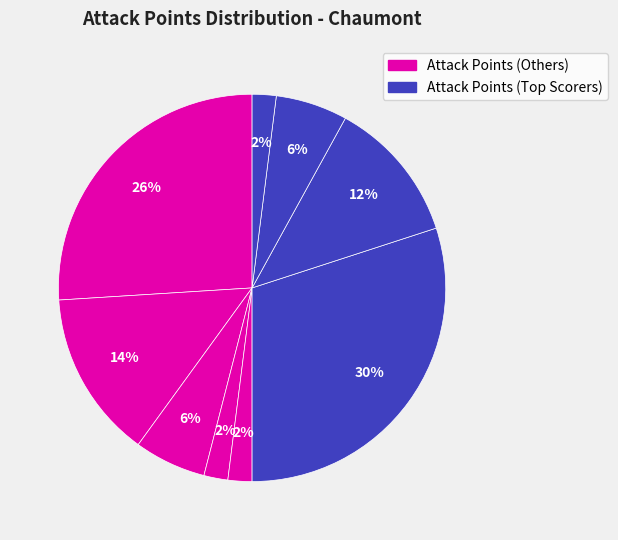

Count the number of slices in the pie.

9